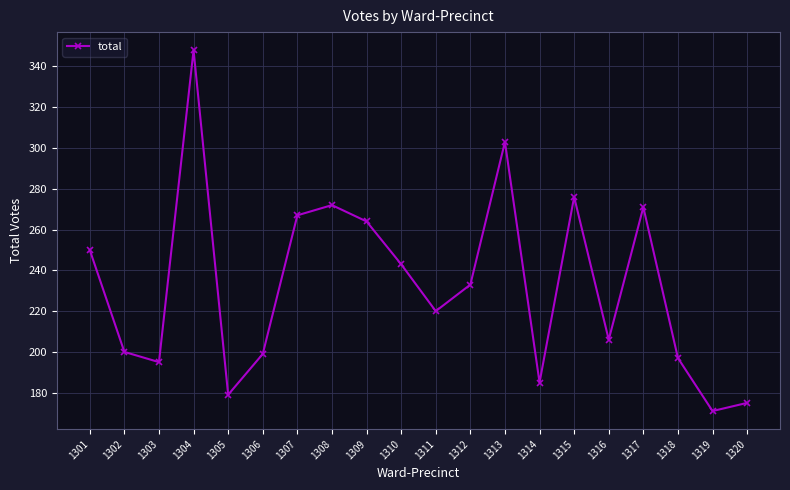

Where is the first local maximum?

1304